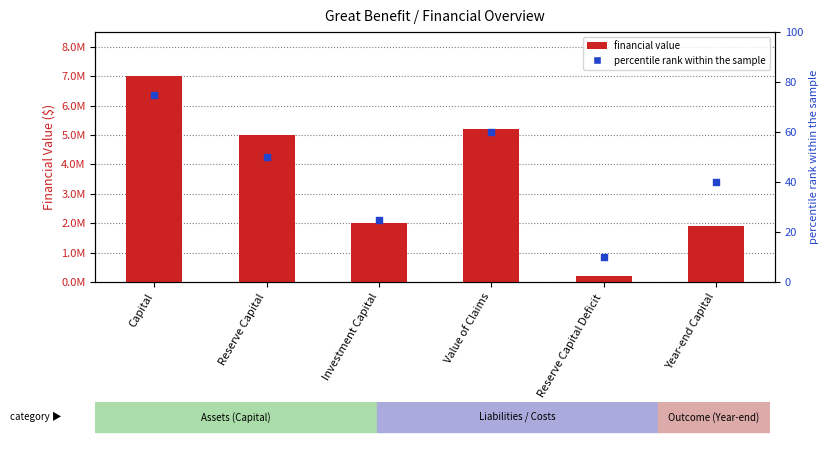

Which series has the largest Y range (max minus min)?

financial value